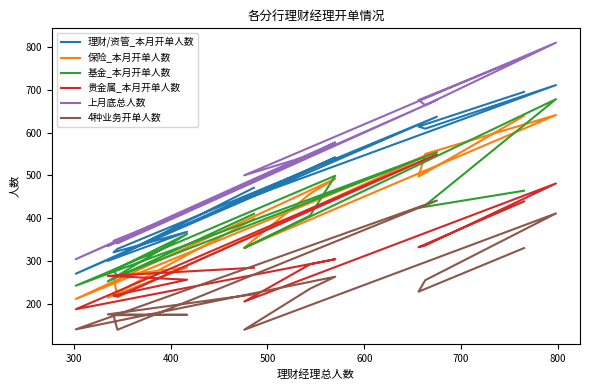

What is the value of the 贵金属_本月开单人数 point at the 12th from the left?

256